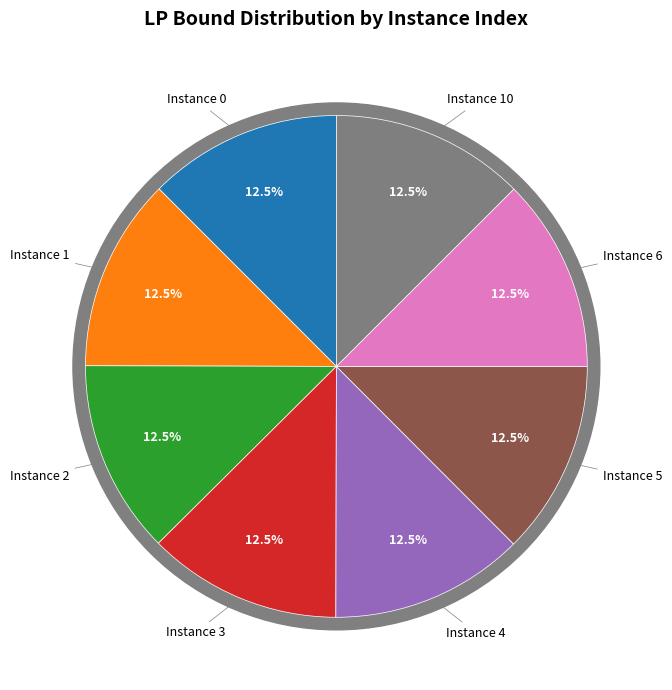

How much of the chart is everything except 5?

87.5%